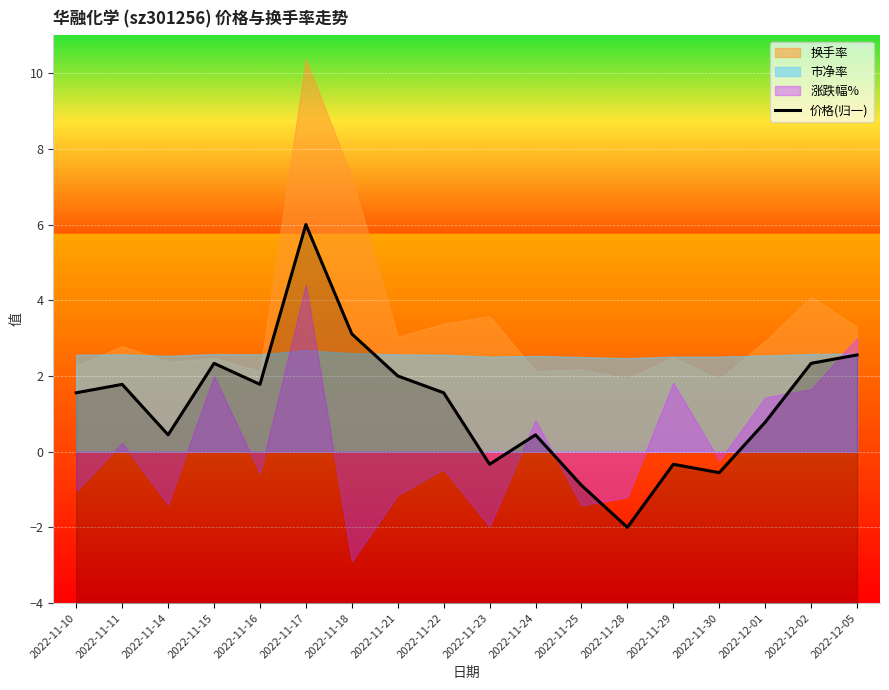

What is the change in value from 2022-11-11 to 2022-11-22?

-0.2